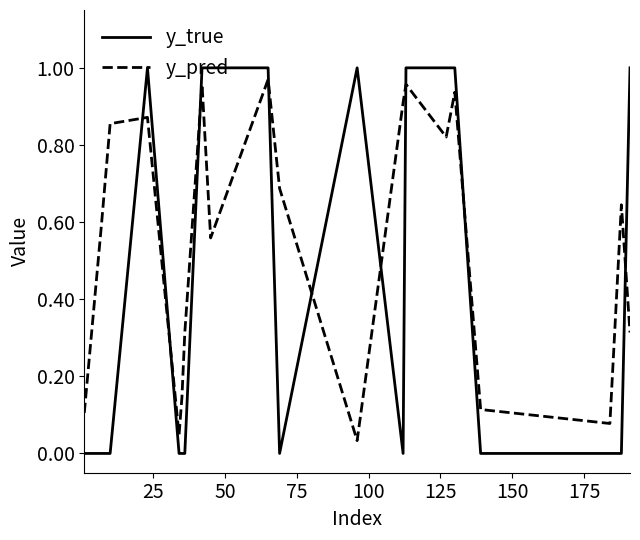

Which series has the largest total across all categories?

y_pred